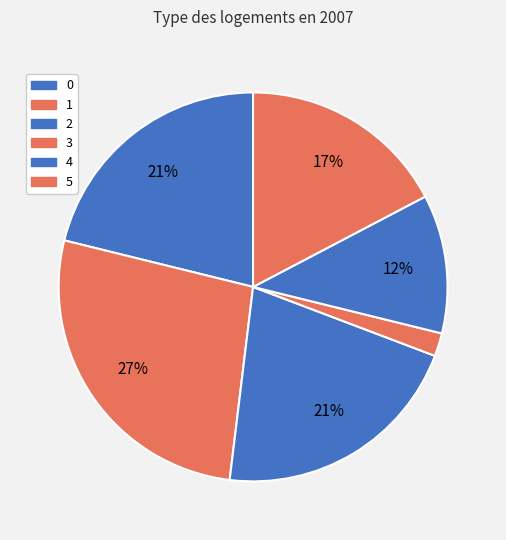

To the nearest percent, what is the average slice percentage?

17%